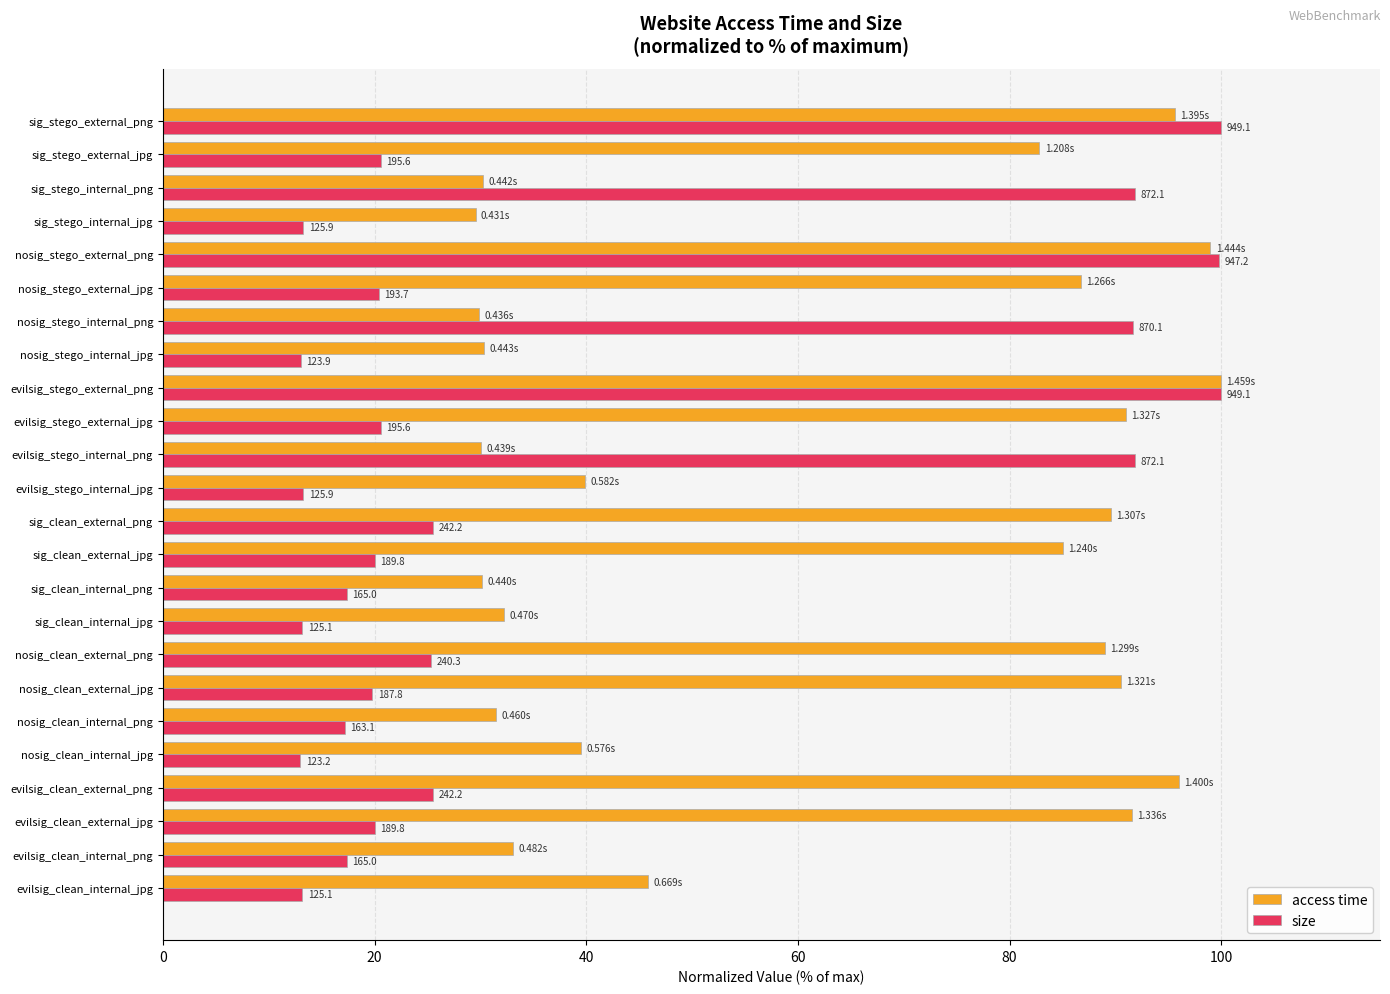

Rank the series by their maximum value, from lowest to highest.

access time, size